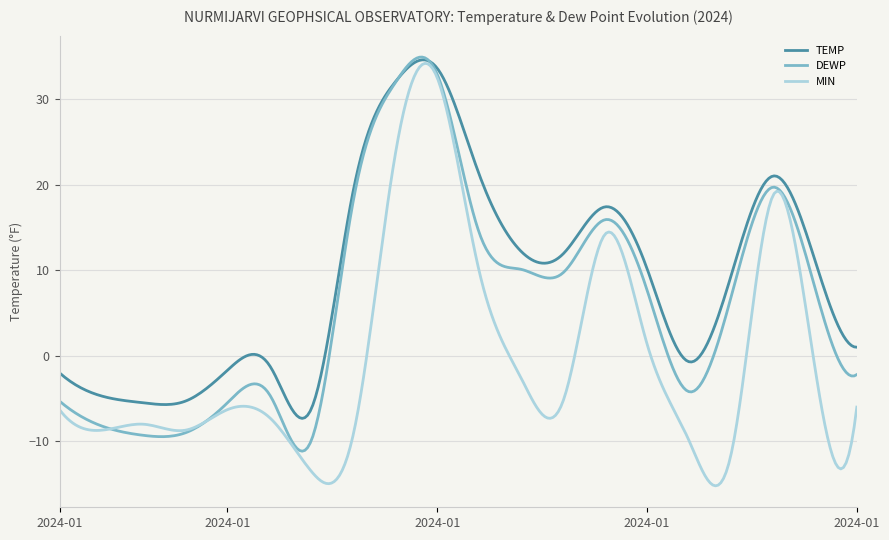

Which series has the largest total across all categories?

TEMP